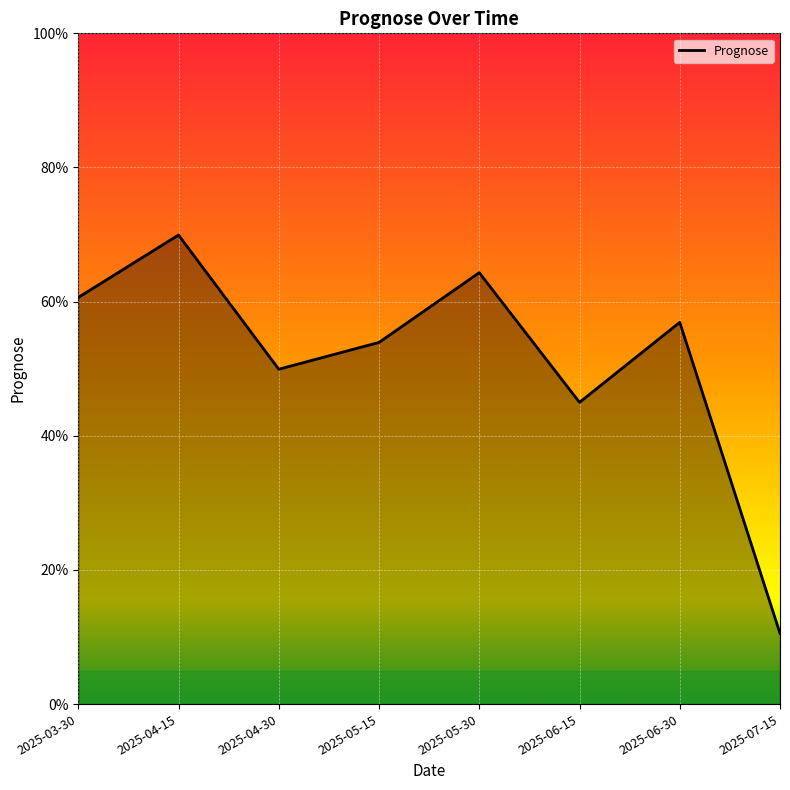

Is this an area chart (filled region under the line)?

Yes